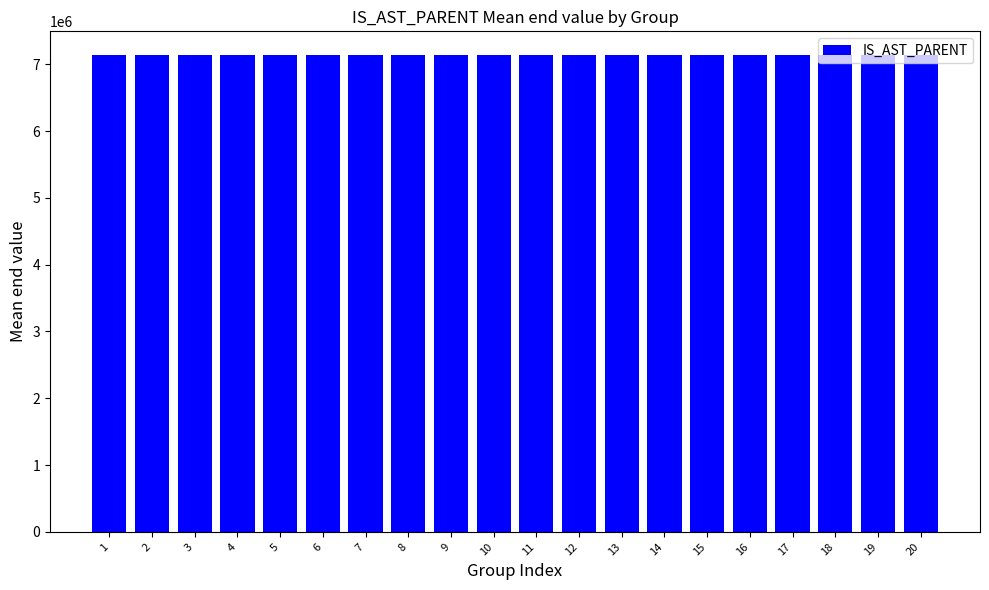

The chart shows a value of 7135809.0 at 19. True or false?

True